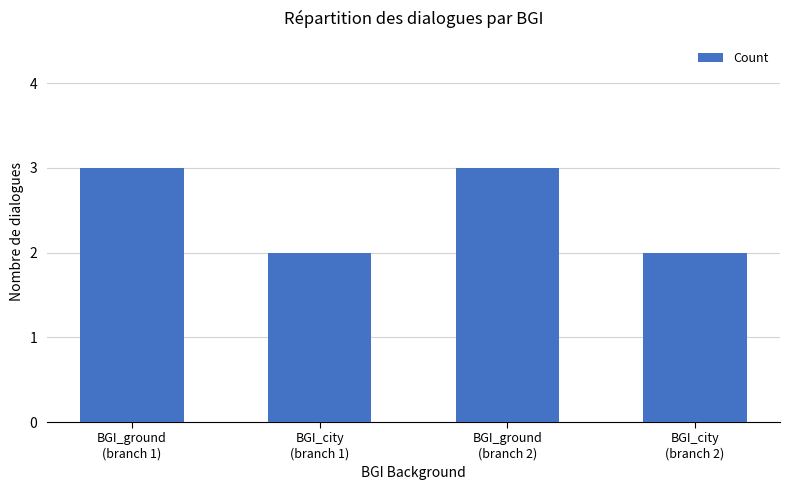

What is the maximum value shown in the chart?

3